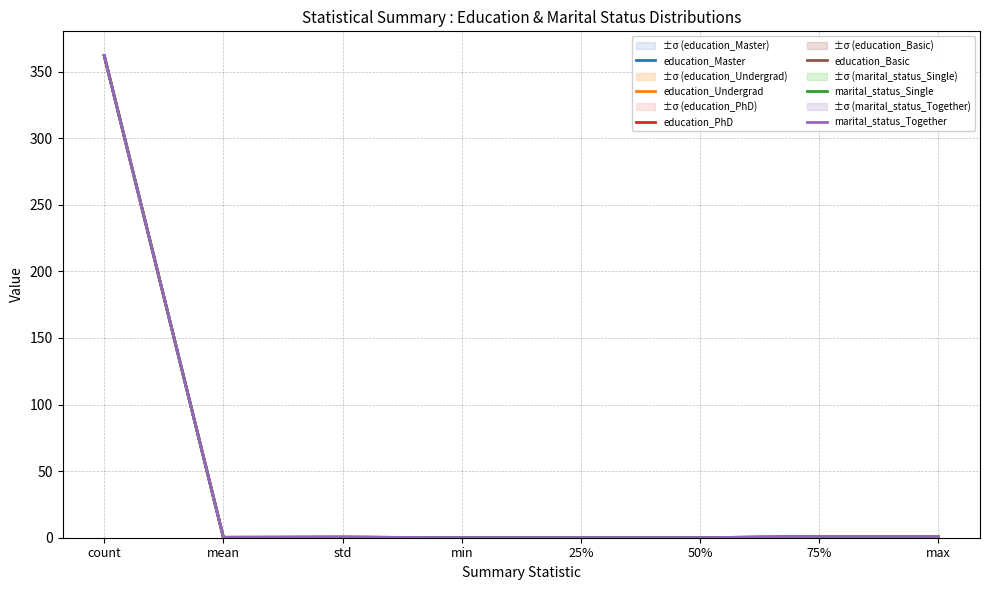

Which series has the widest spread of values?

education_Master